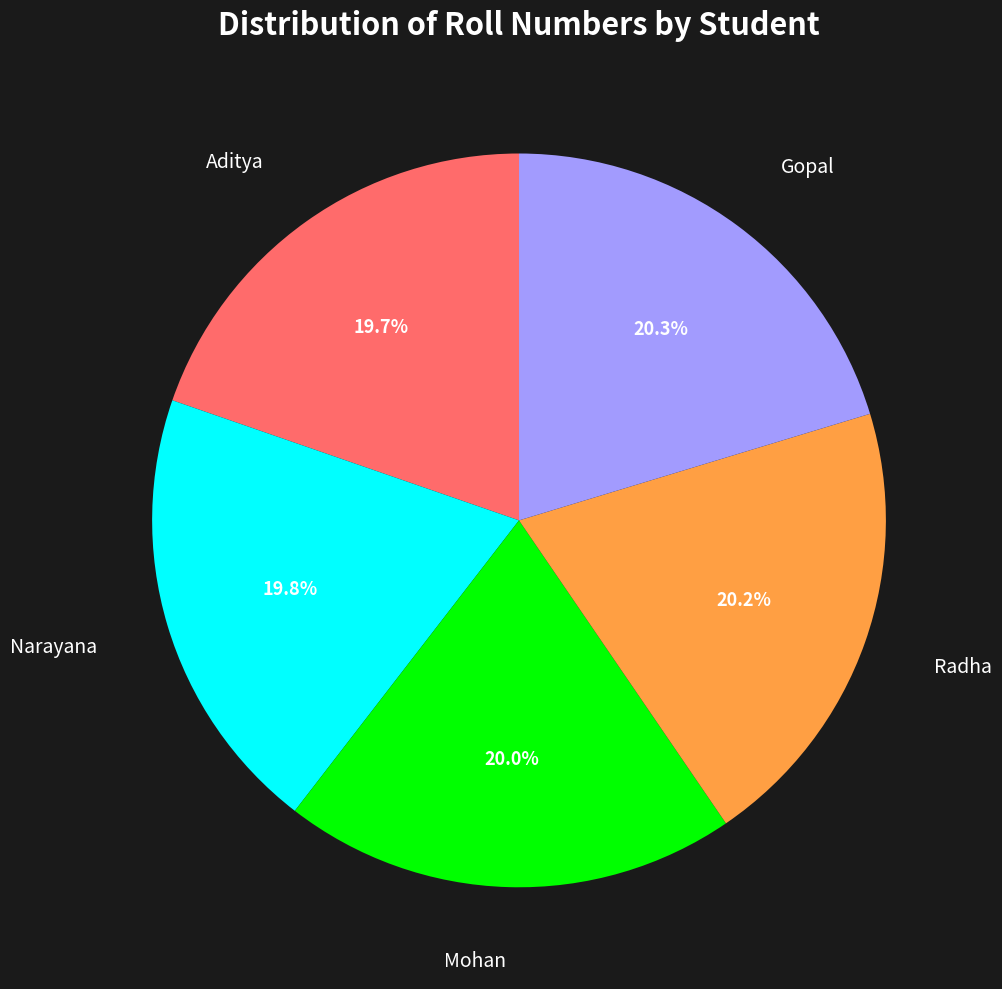

Does any single category account for the majority?

No